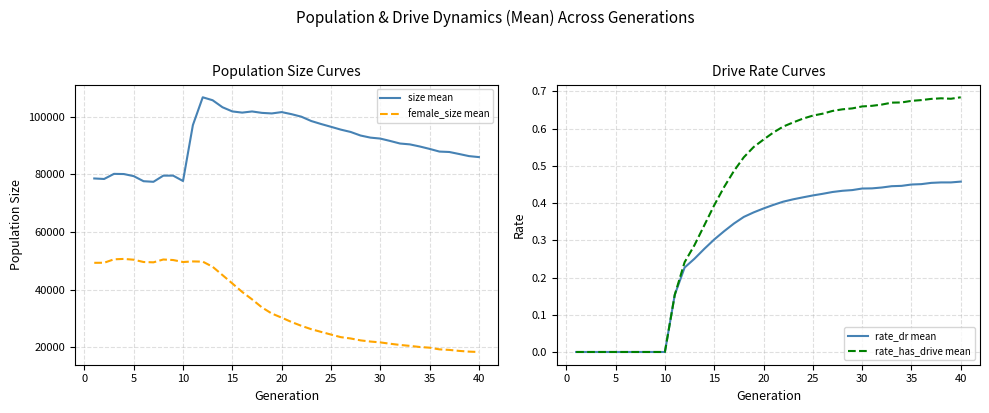

Rank the series by their maximum value, from lowest to highest.

rate_dr mean, rate_has_drive mean, female_size mean, size mean